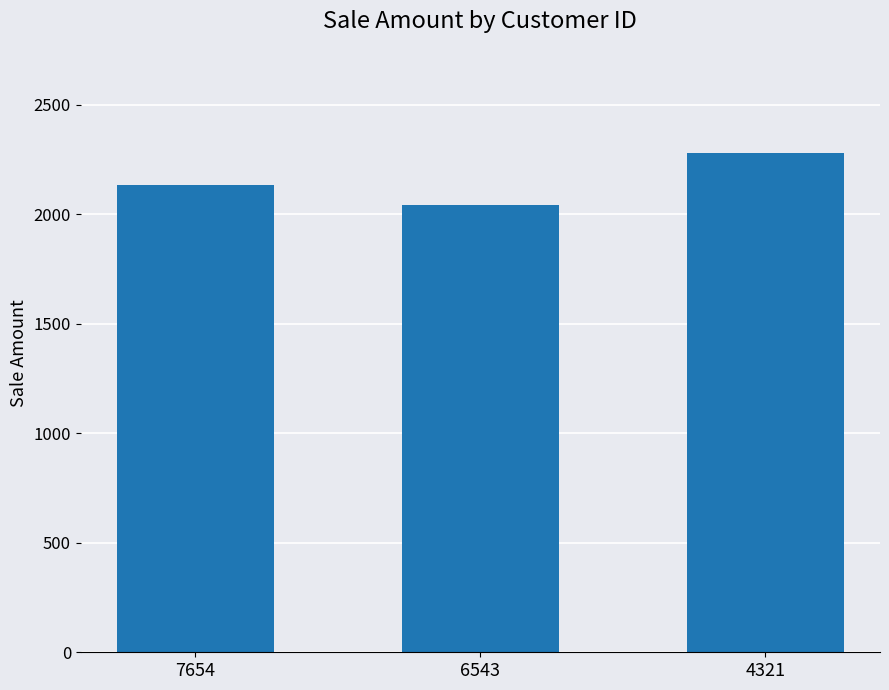

Is it true that the value at 4321 is 3750?

False